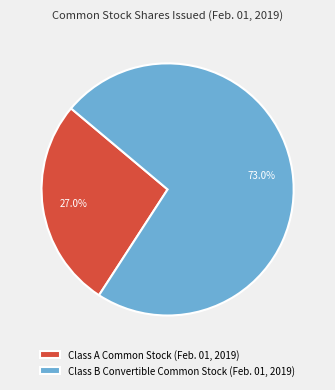

To the nearest percent, what percentage of the pie is Class B Convertible Common Stock (Feb. 01, 2019)?

73%